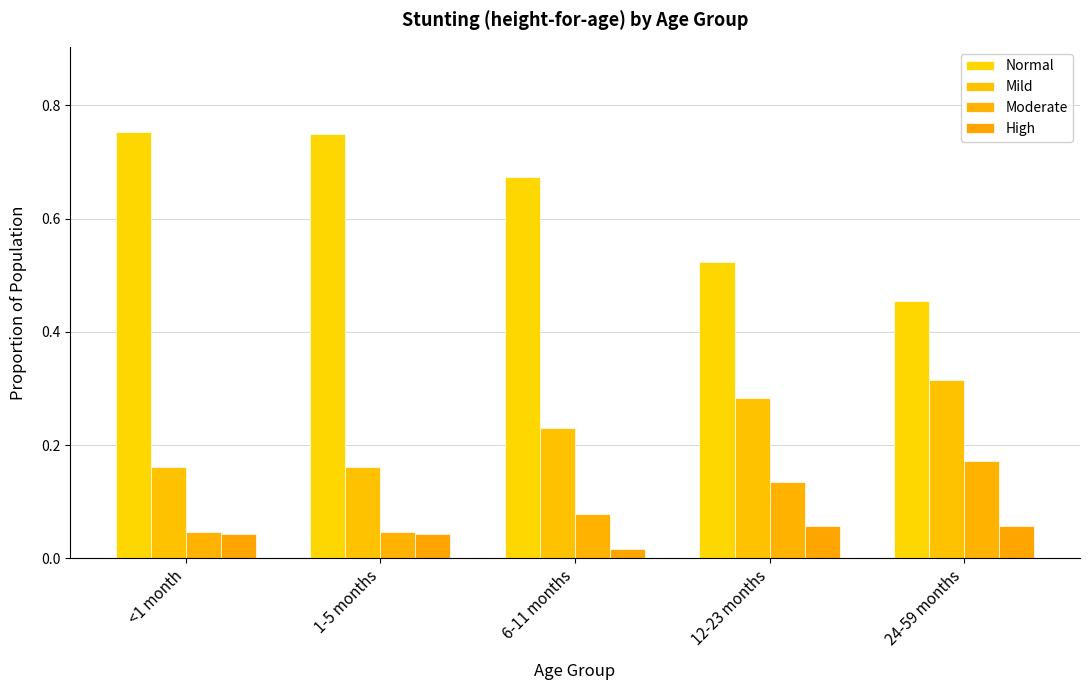

What is the total value across all series at 24-59 months?

1.0